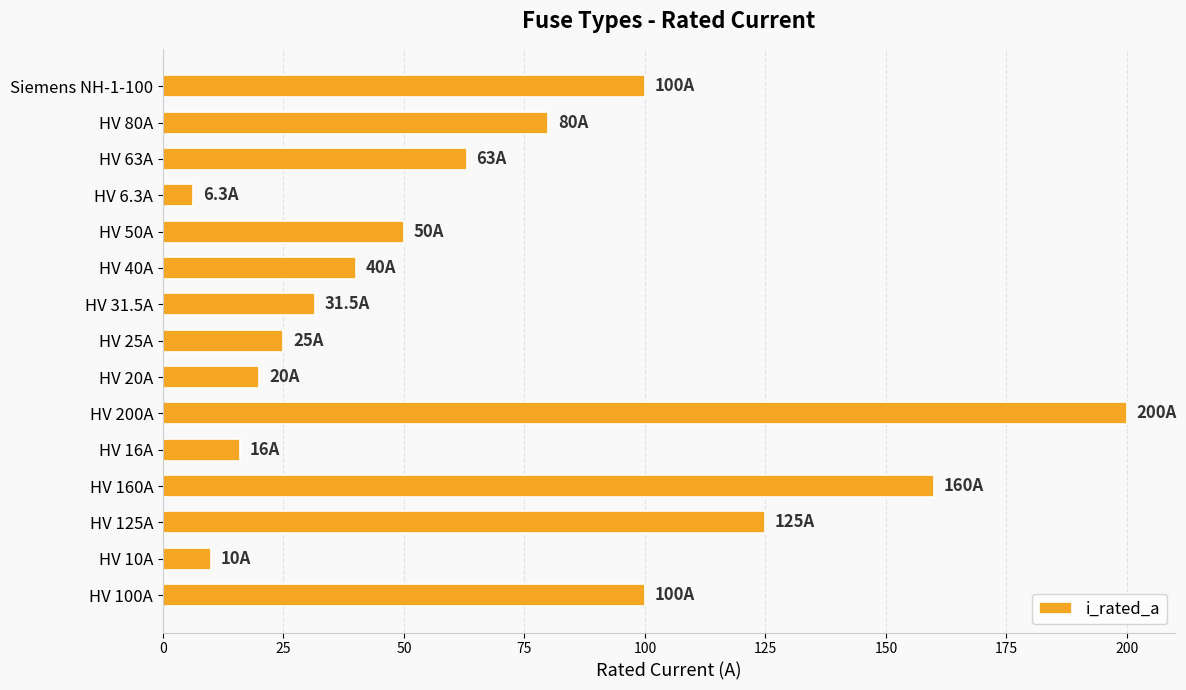

Is it true that the value at HV 160A is 34.6?

False